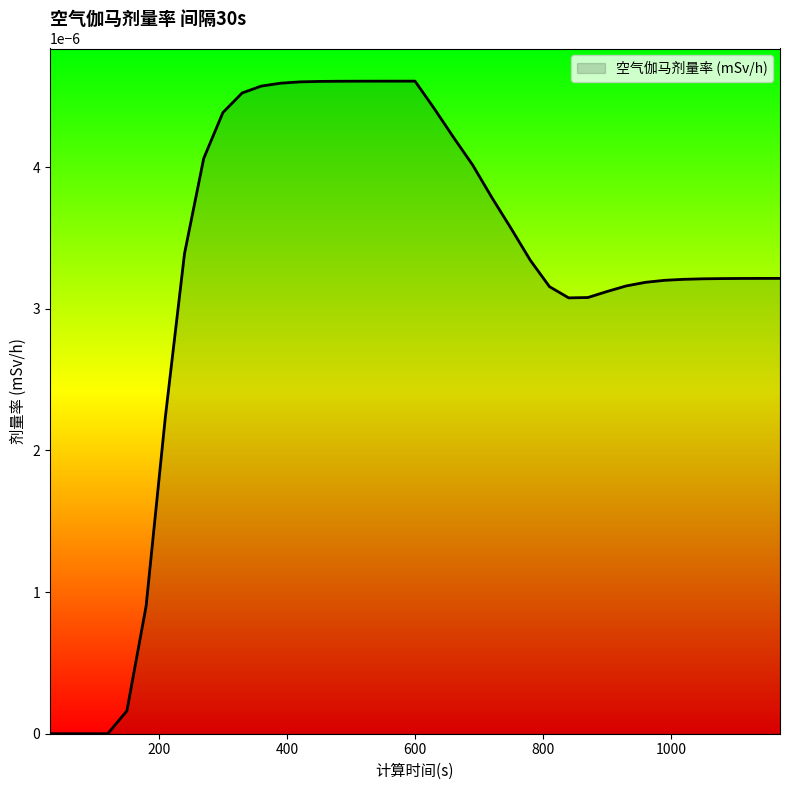

How many lines are shown in the chart?

1